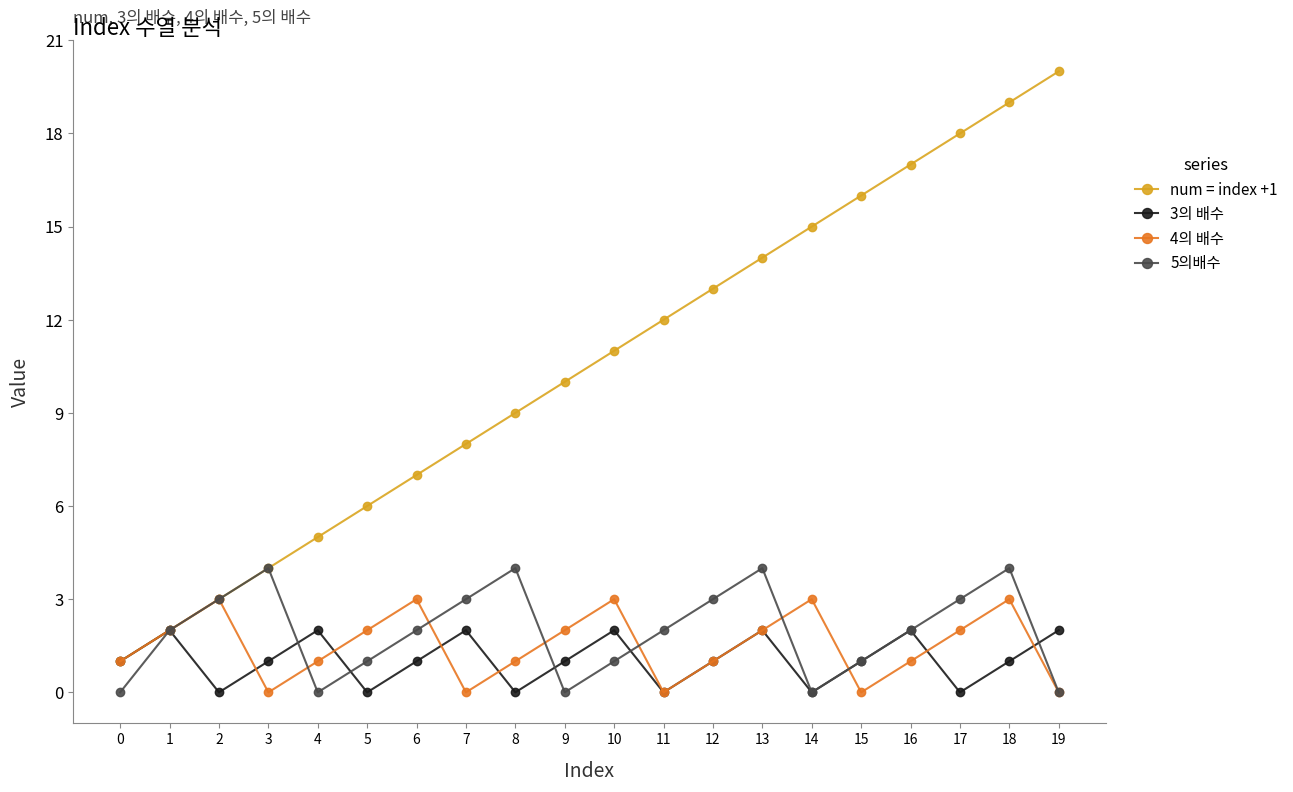

Is it true that 4의 배수 equals 1 at 17?

False